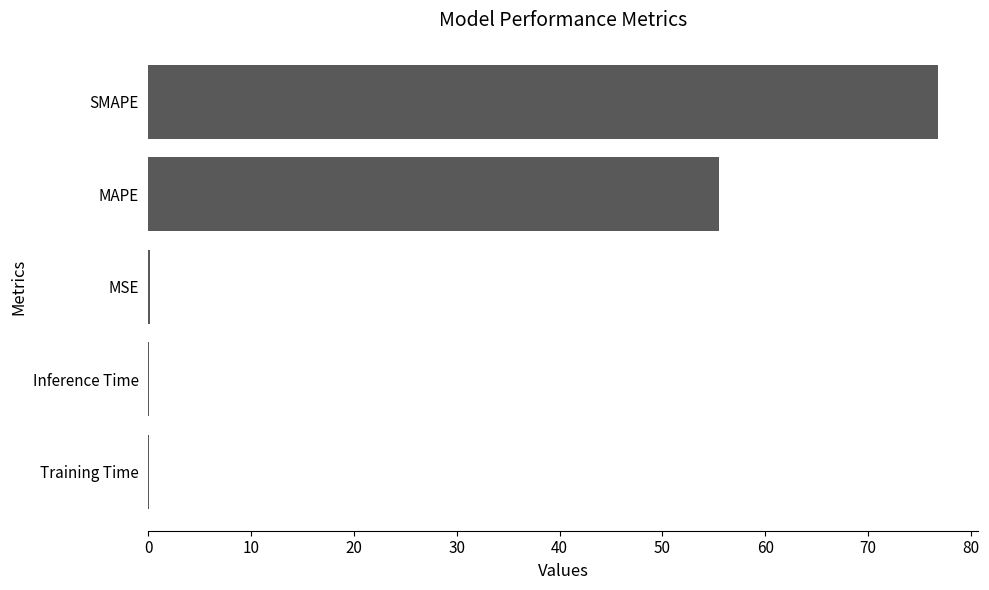

The chart shows a value of 76.8 at SMAPE. True or false?

True